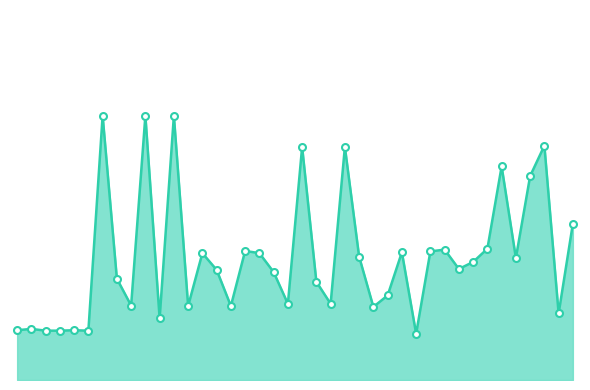

What is the value of the 14th point from the left?

168